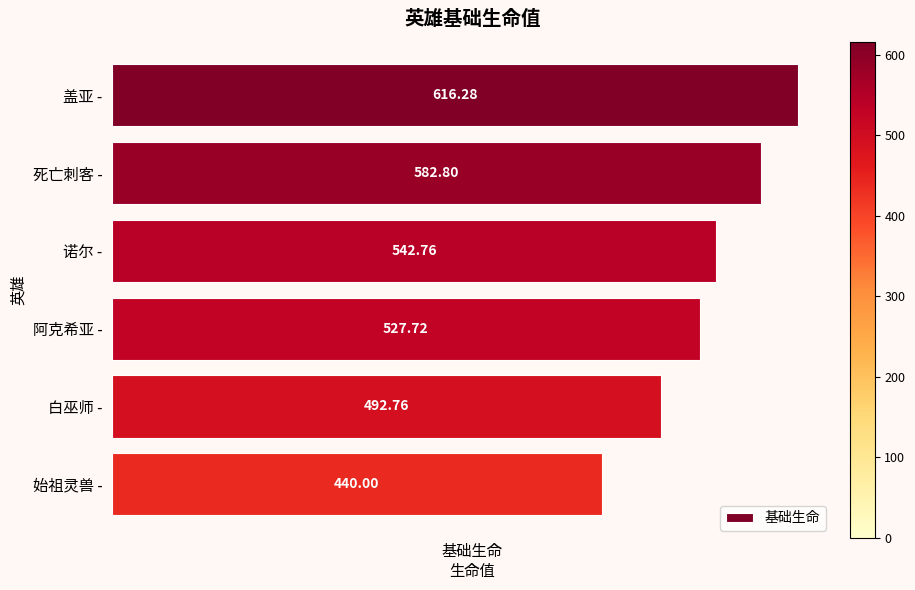

Which category has the lowest value across all series?

始祖灵兽 -